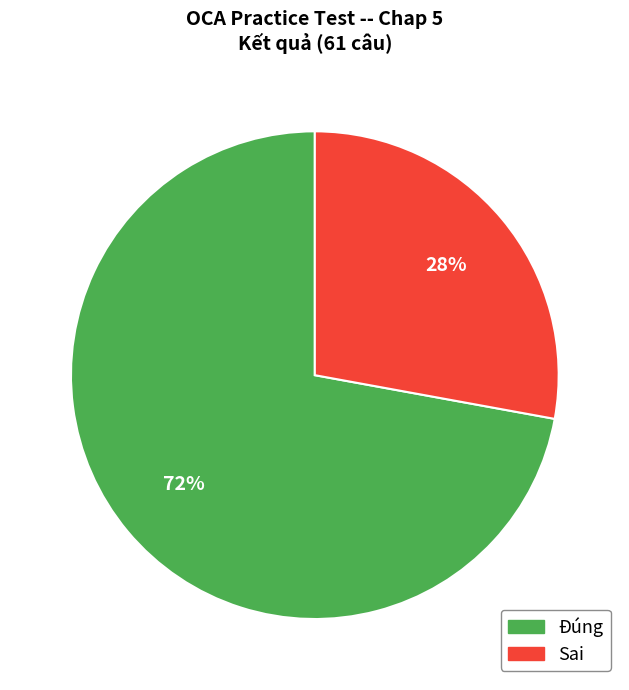

To the nearest percent, what is the difference between the largest and smallest slice percentages?

44%